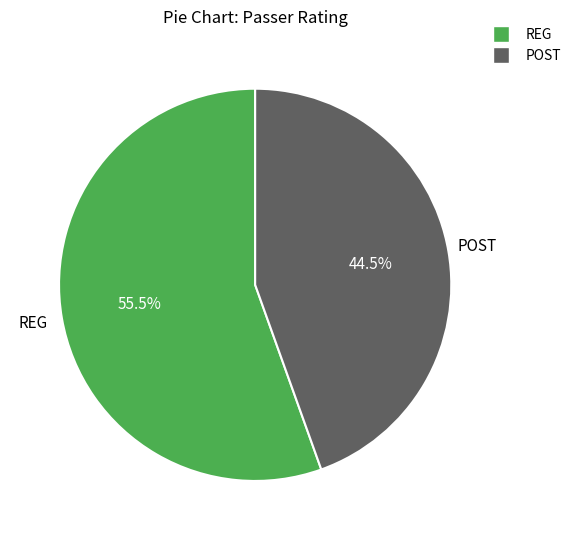

What portion of the pie excludes POST?

55.5%